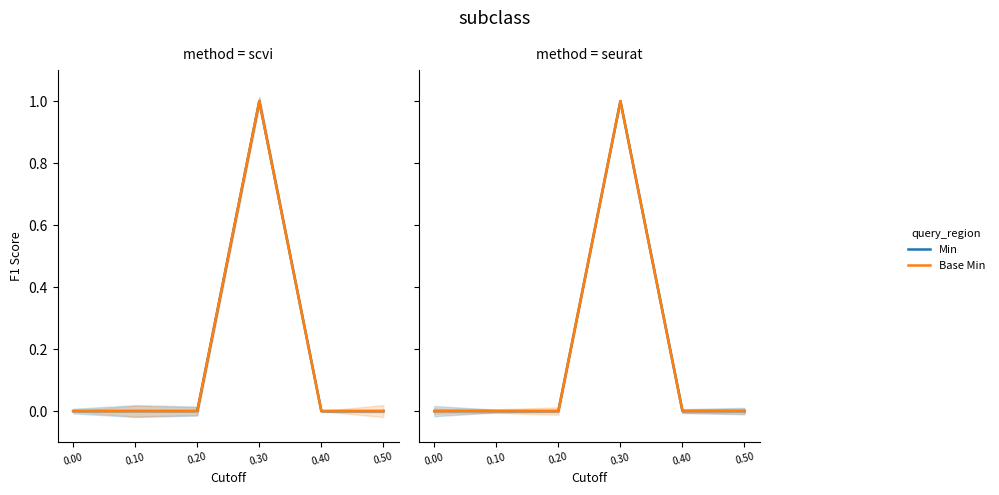

At which category is the sum across all series the highest?

0.30